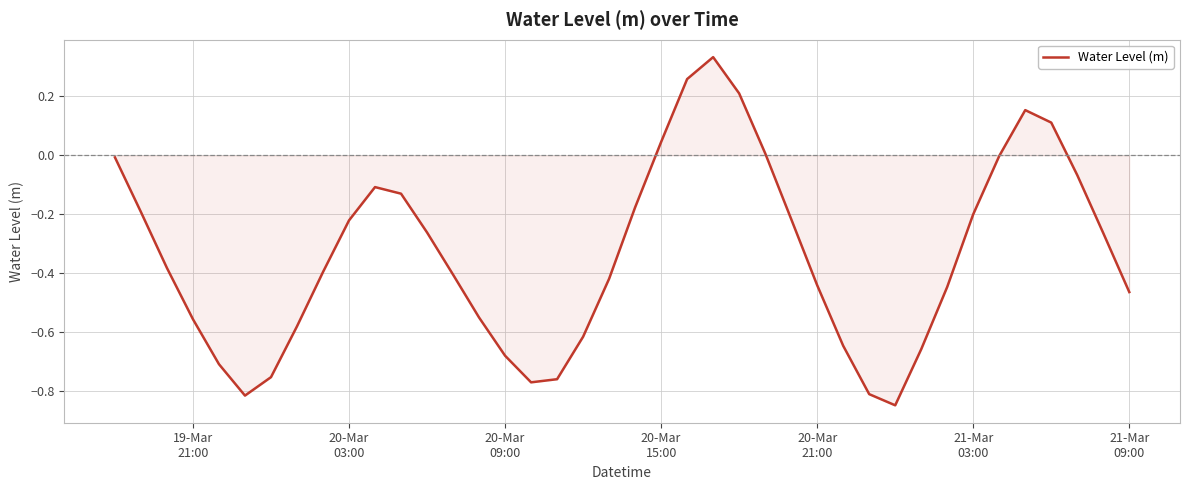

What is the difference between the maximum and minimum values?

1.2